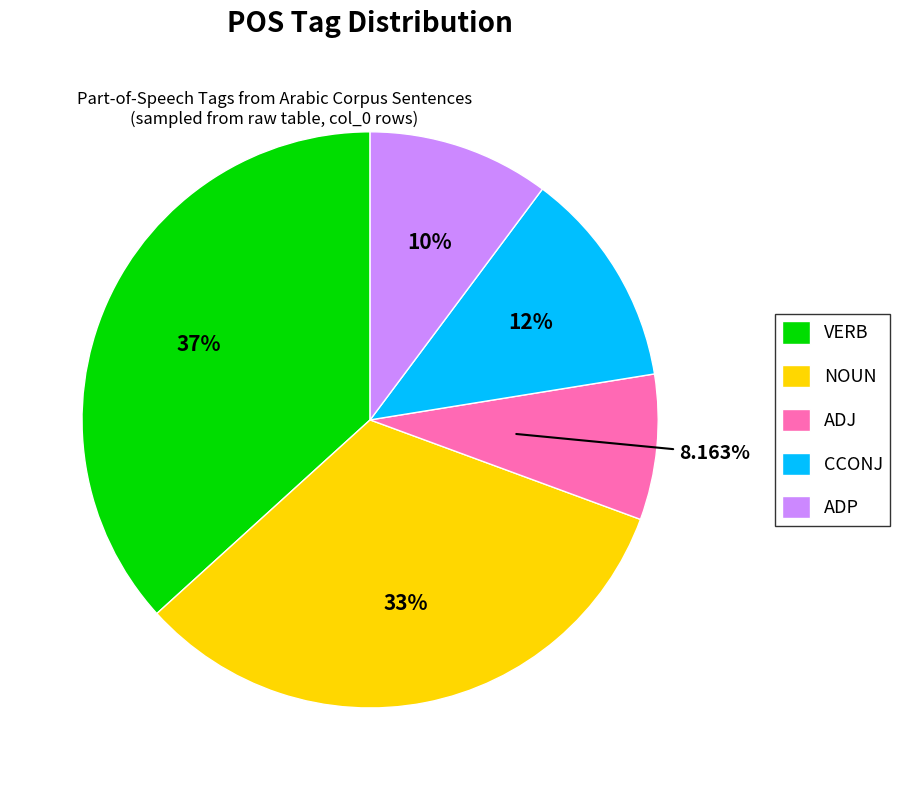

True or false: NOUN accounts for 33% of the total.

True